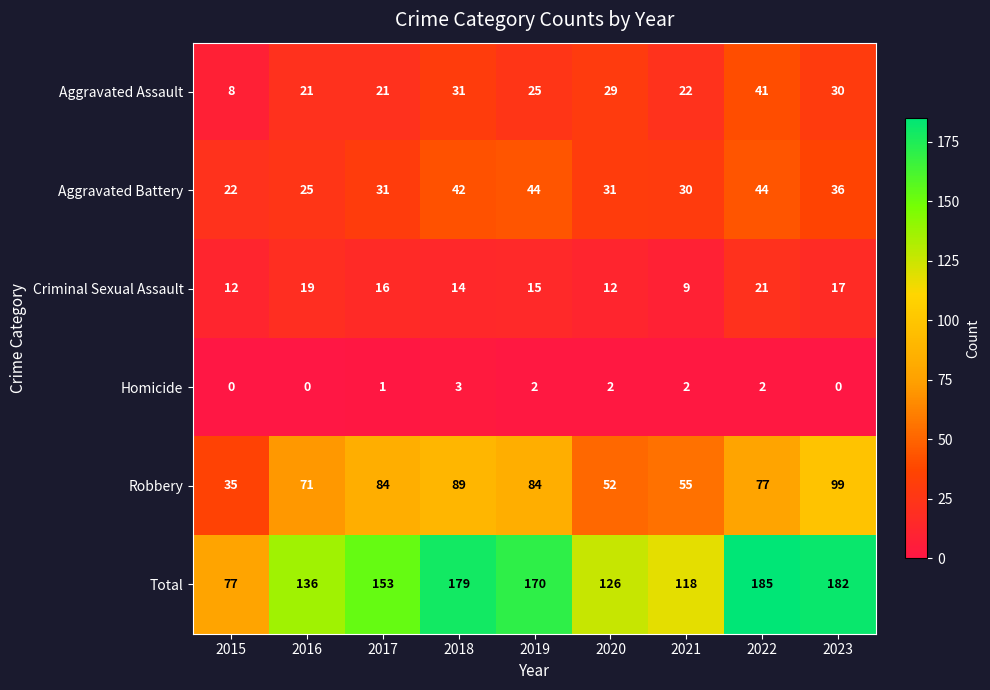

The Aggravated Assault series shows 16 at 2020. True or false?

False